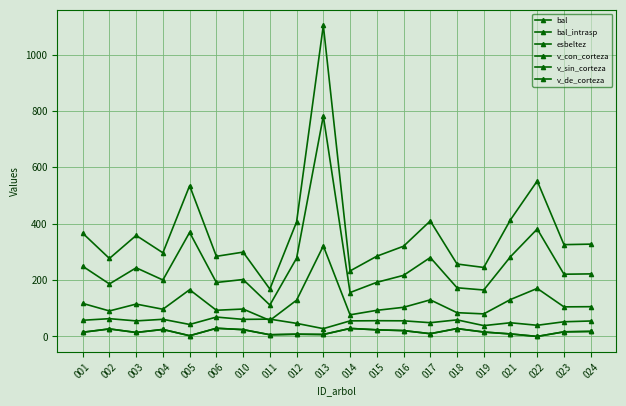

Is this an area chart (filled region under the line)?

No